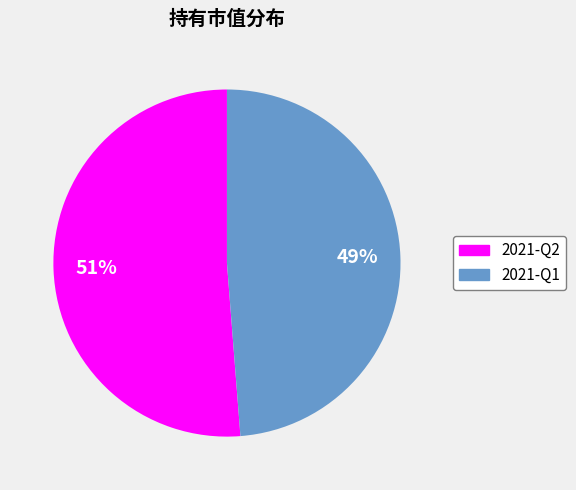

To the nearest percent, what is the difference between the 2021-Q1 and 2021-Q2 slice percentages?

2%